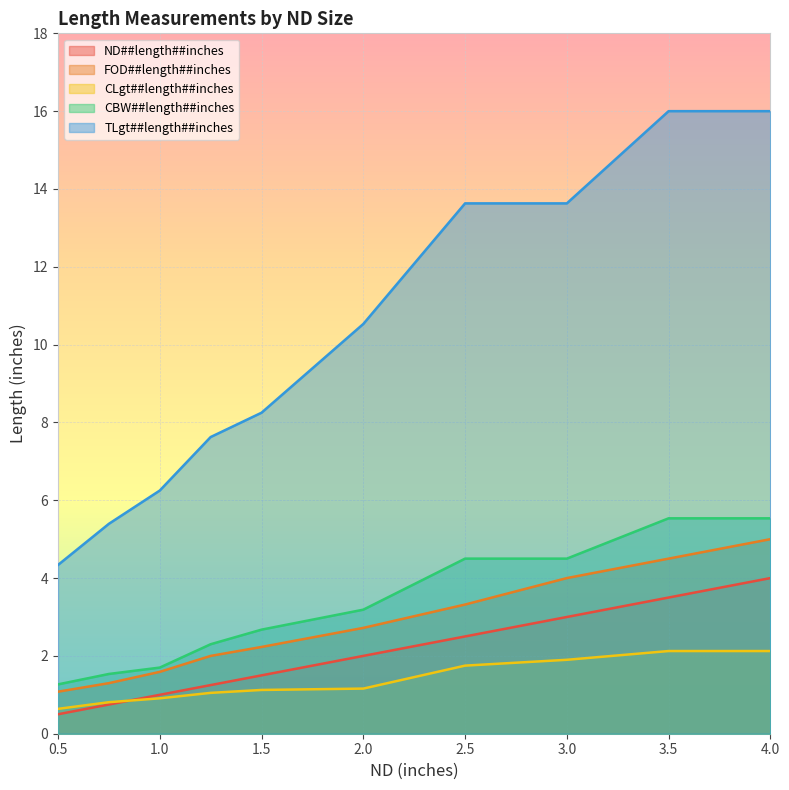

At which label does TLgt##length##inches first exceed 10?

2.0